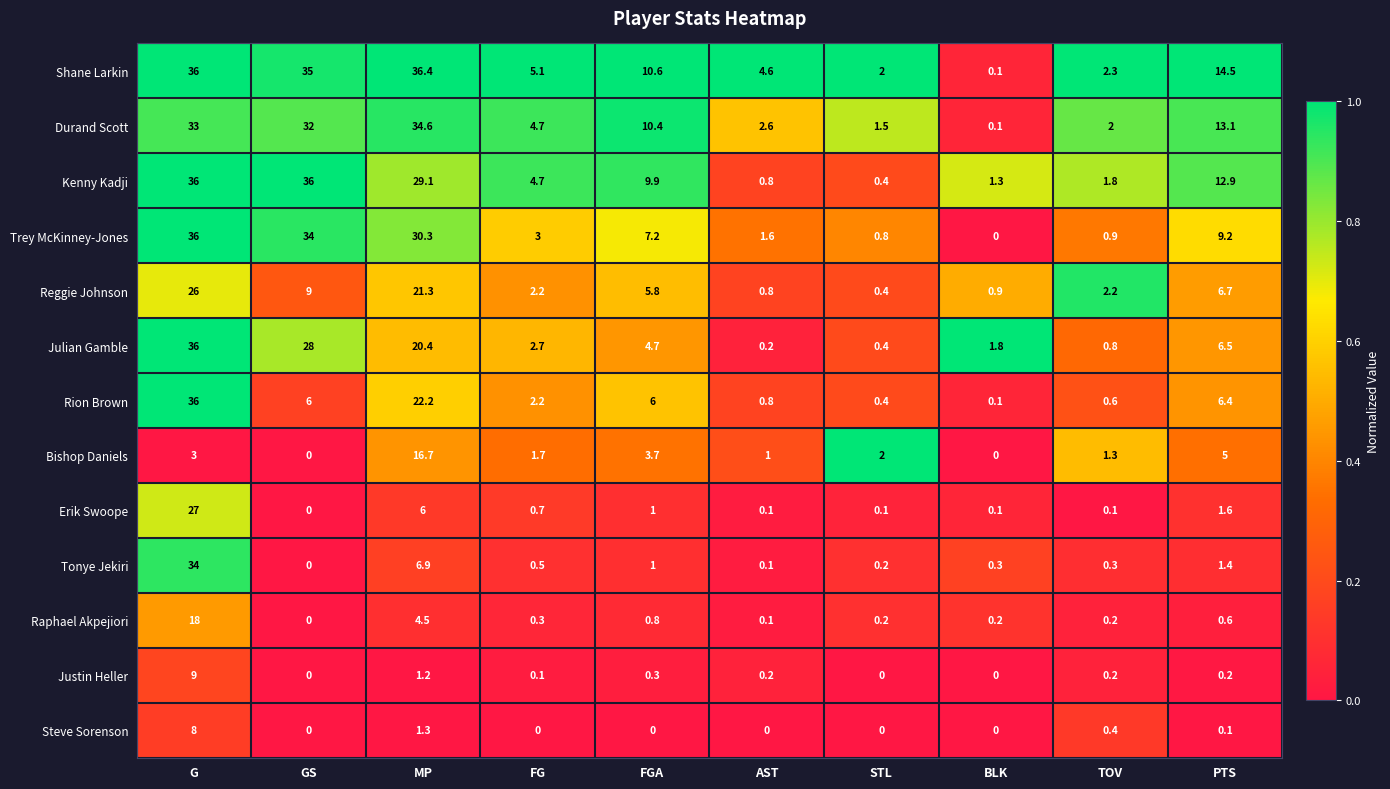

What is the total value across all series at BLK?

4.9